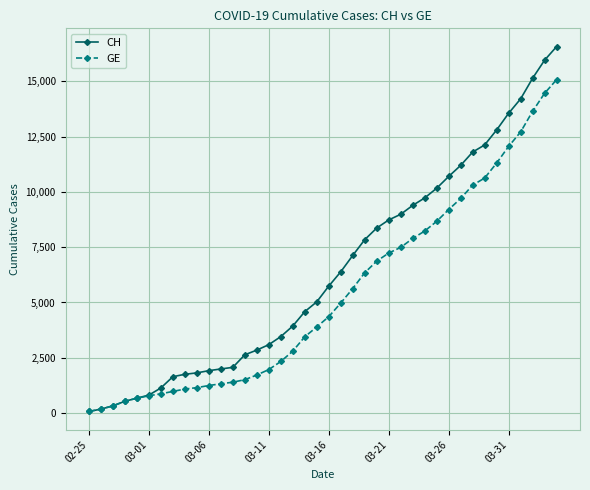

Which series has the widest spread of values?

CH